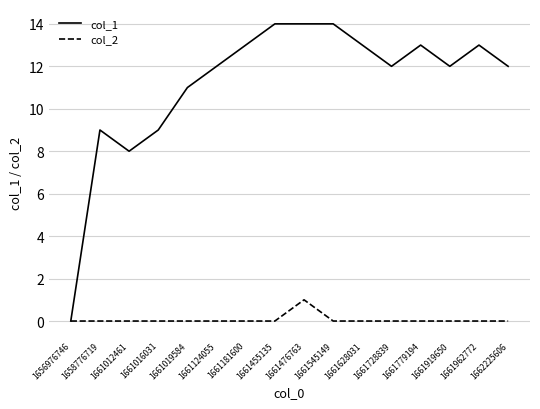

At which category is the sum across all series the highest?

1661476763